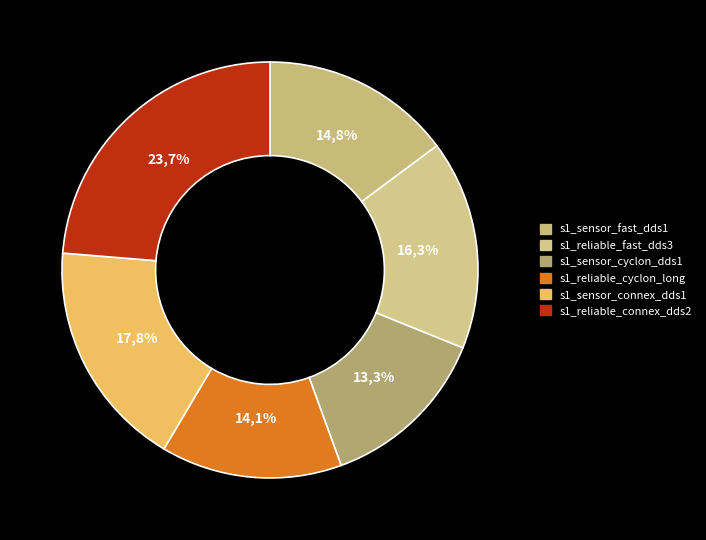

What is the total percentage of s1_sensor_connex_dds1 and s1_sensor_cyclon_dds1?

31.1%